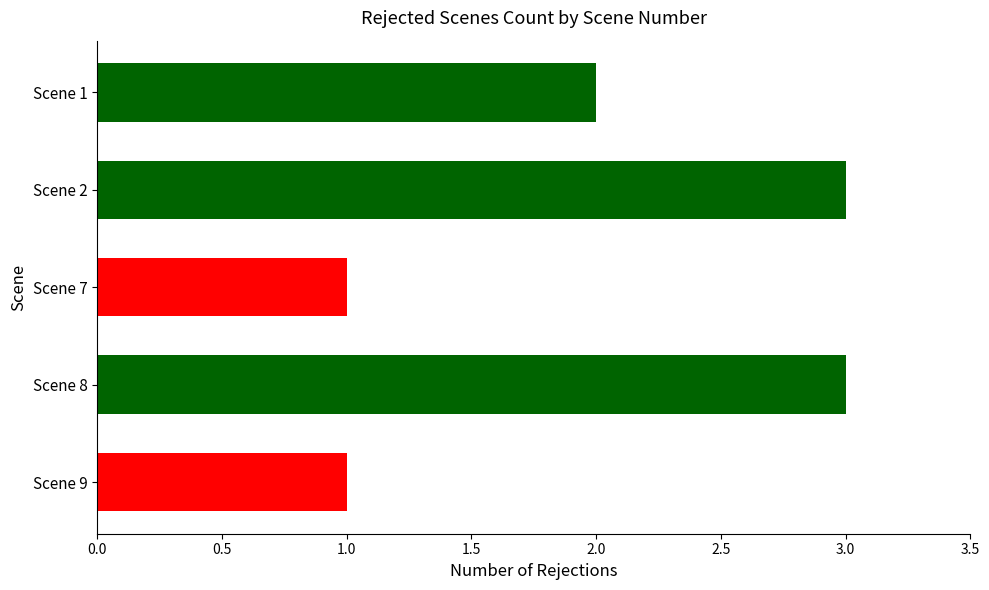

What is the value of the 5th bar from the top?

1